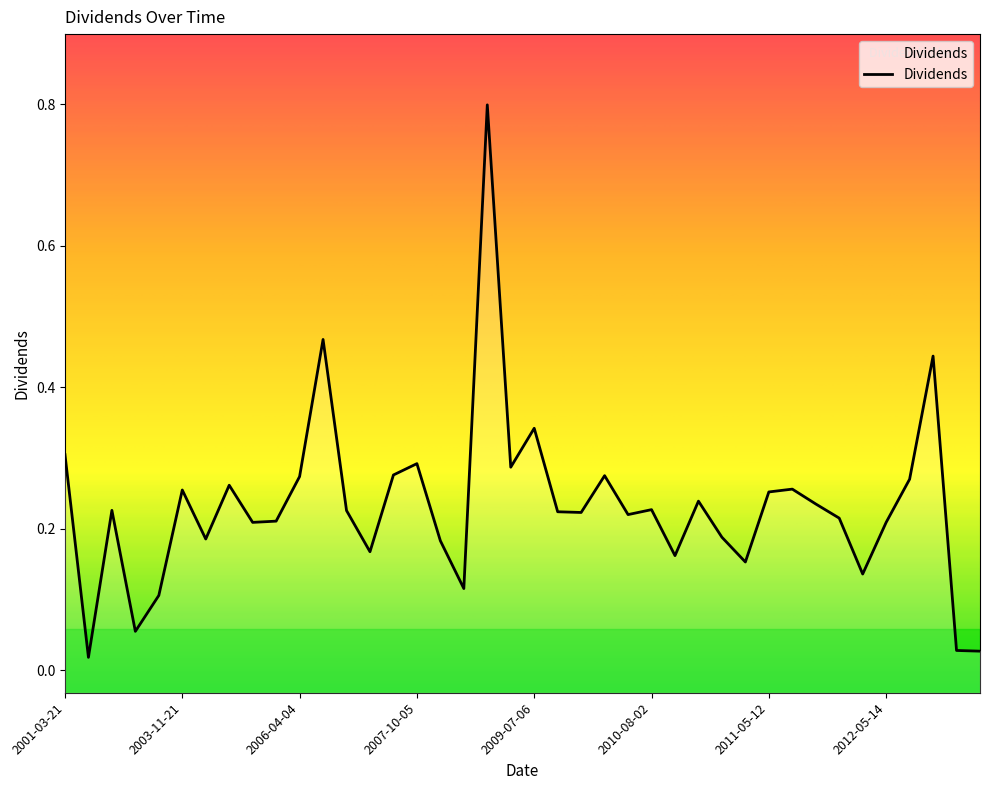

Which label corresponds to the largest value in the chart?

2008-12-29